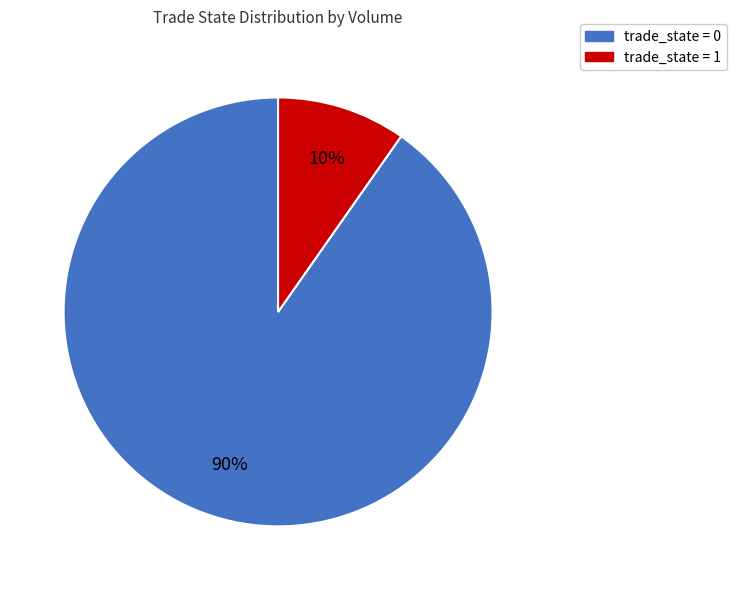

True or false: trade_state = 0 accounts for 90% of the total.

True